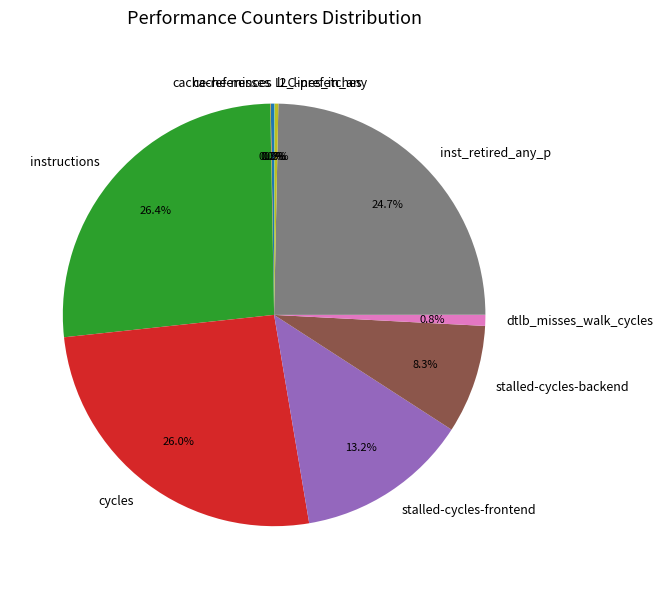

Is there a majority slice in this chart?

No